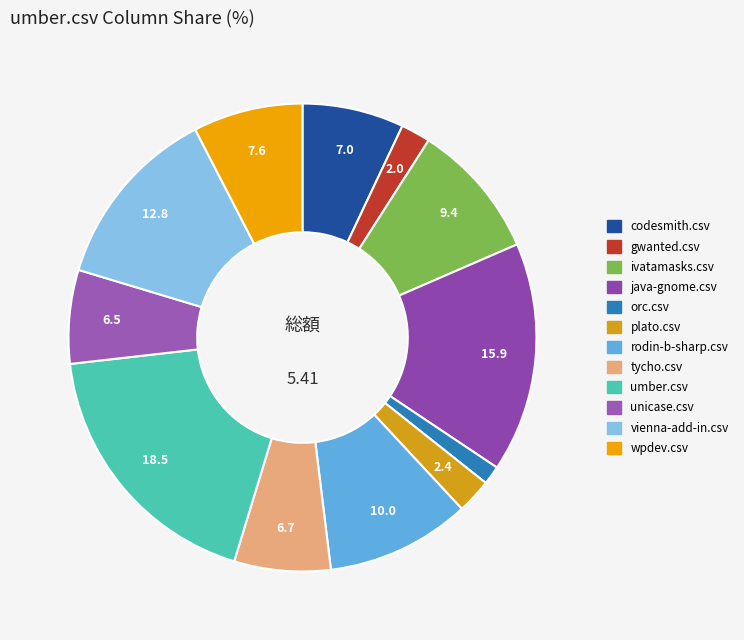

How many segments does this pie chart have?

12